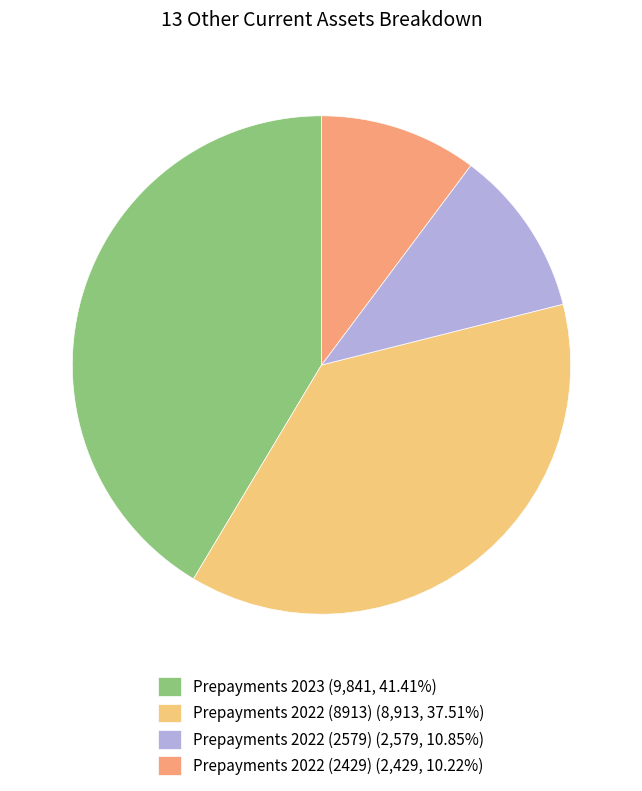

Is Prepayments 2022 (8913) (8,913, 37.51%) the majority of the pie?

No